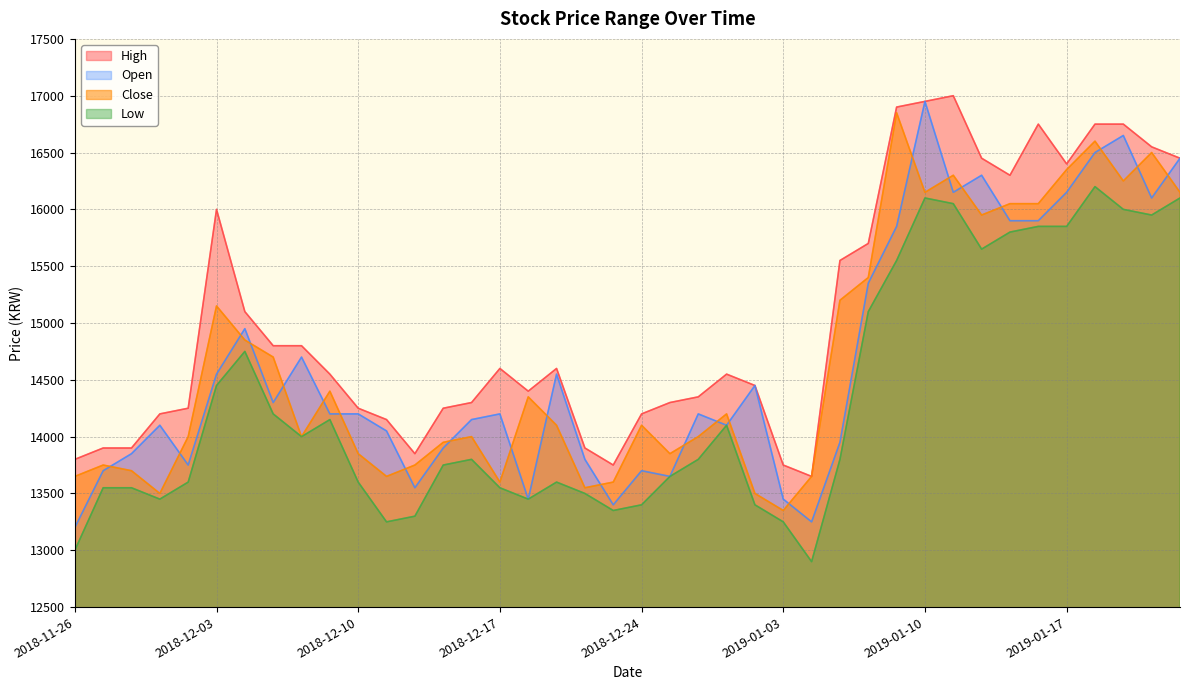

Reading right to left, transcribe all the data shown in this chart.

High: 16450	16550	16750	16750	16400	16750	16300	16450	17000	16950	16900	15700	15550	13650	13750	14450	14550	14350	14300	14200	13750	13900	14600	14400	14600	14300	14250	13850	14150	14250	14550	14800	14800	15100	16000	14250	14200	13900	13900	13800
Low: 16100	15950	16000	16200	15850	15850	15800	15650	16050	16100	15550	15100	13800	12900	13250	13400	14100	13800	13650	13400	13350	13500	13600	13450	13550	13800	13750	13300	13250	13600	14150	14000	14200	14750	14450	13600	13450	13550	13550	13000
Open: 16450	16100	16650	16500	16150	15900	15900	16300	16150	16950	15850	15350	13950	13250	13450	14450	14100	14200	13650	13700	13400	13800	14550	13450	14200	14150	13900	13550	14050	14200	14200	14700	14300	14950	14550	13750	14100	13850	13700	13200
Close: 16150	16500	16250	16600	16350	16050	16050	15950	16300	16150	16850	15400	15200	13650	13350	13500	14200	14000	13850	14100	13600	13550	14100	14350	13600	14000	13950	13750	13650	13850	14400	14000	14700	14850	15150	14000	13500	13700	13750	13650